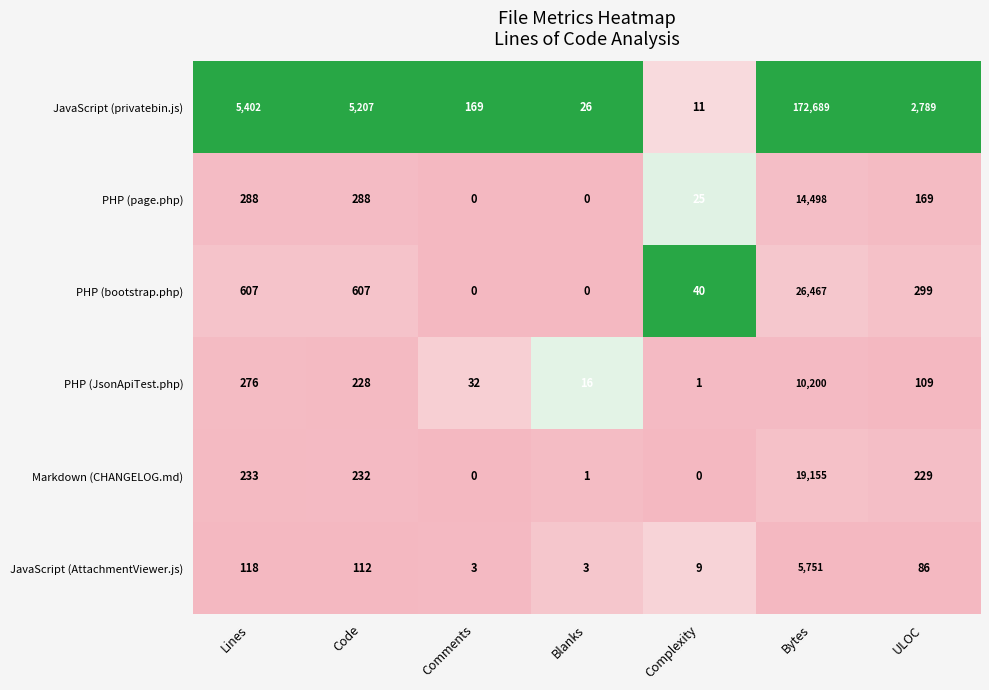

What is the total value across all series at Comments?

204